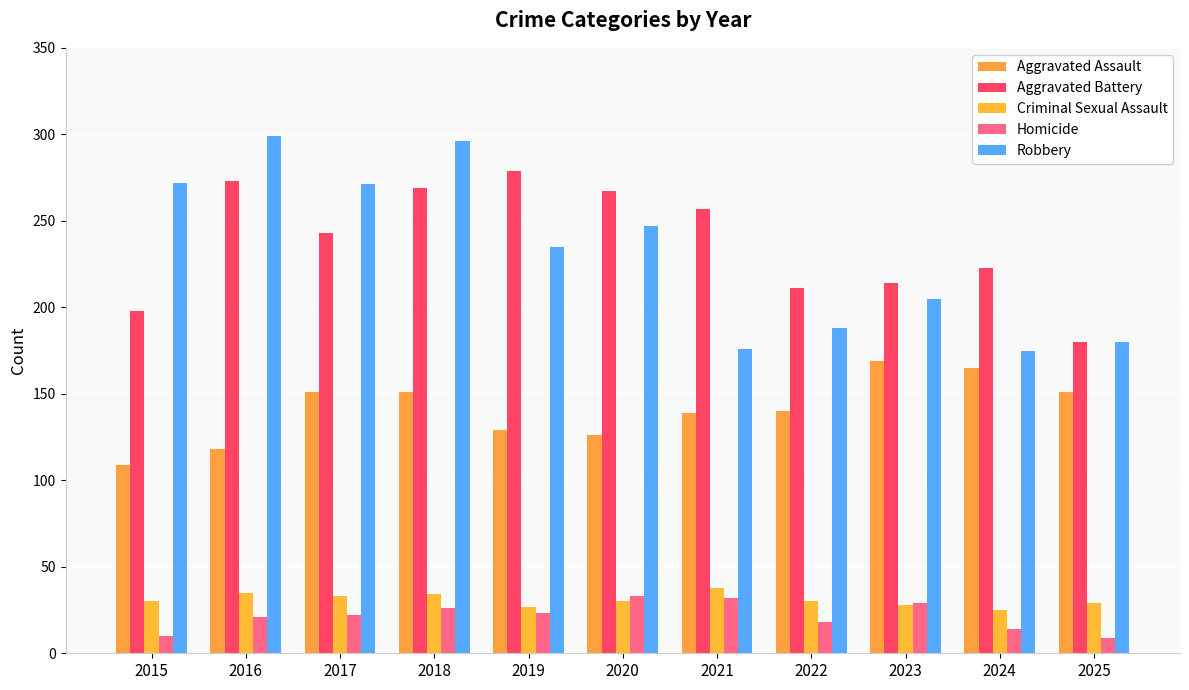

List the series in order of their peak value, lowest first.

Homicide, Criminal Sexual Assault, Aggravated Assault, Aggravated Battery, Robbery